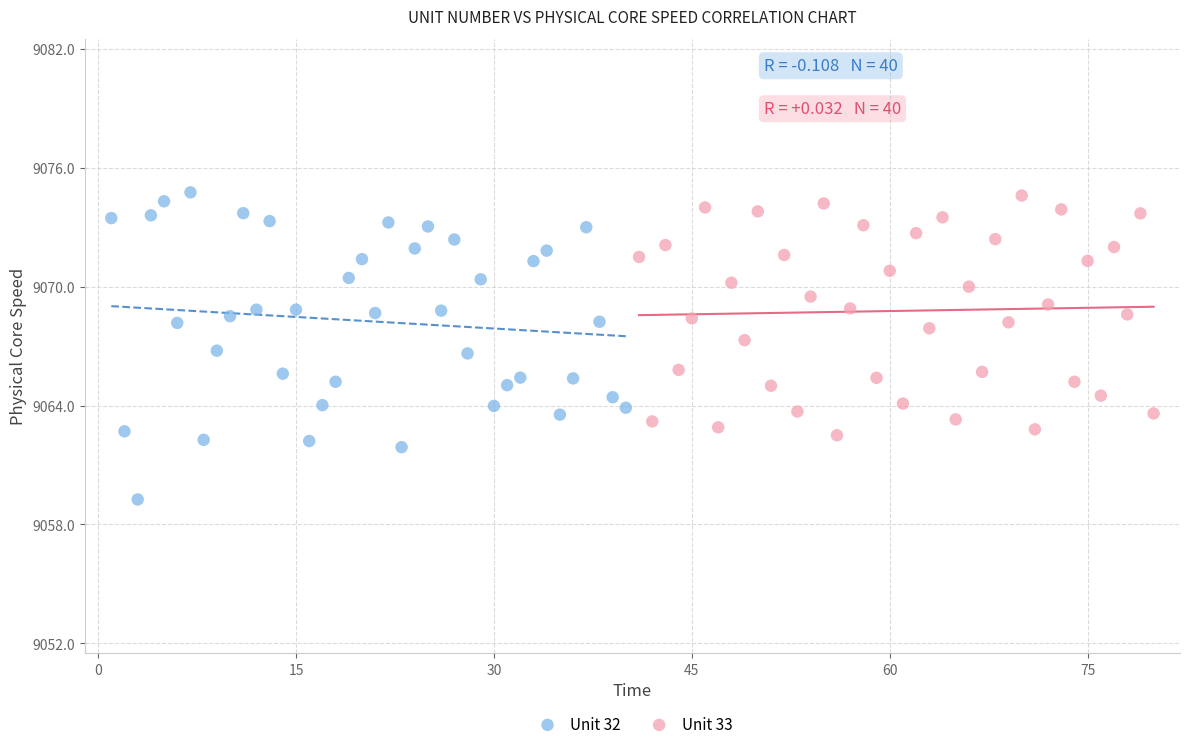

Which series contains the lowest Y value?

Unit 32